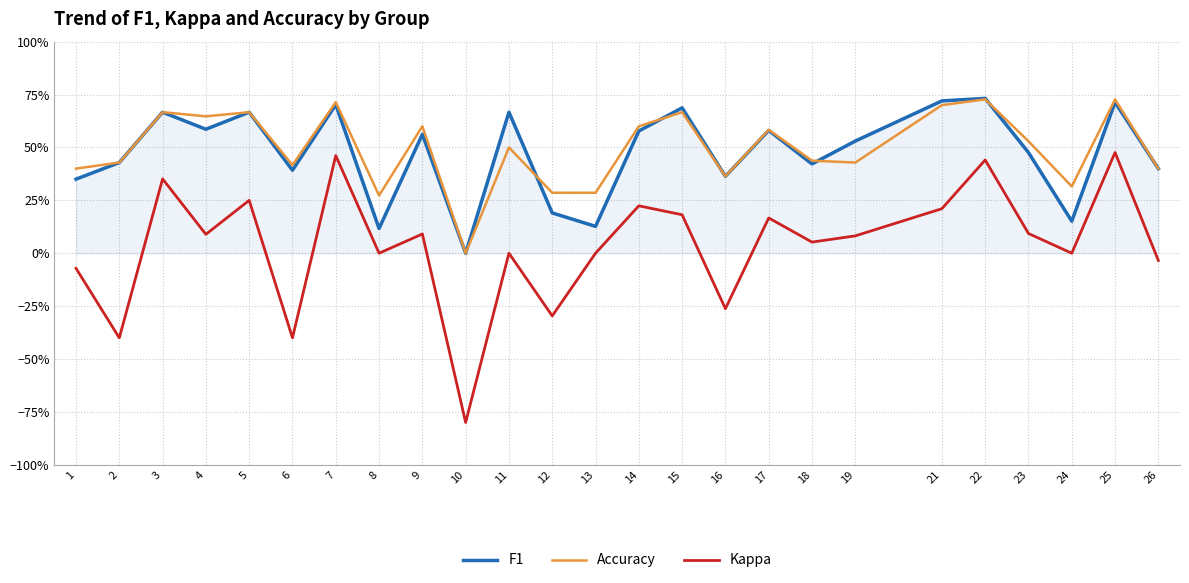

True or false: Kappa and F1 cross at least once.

False